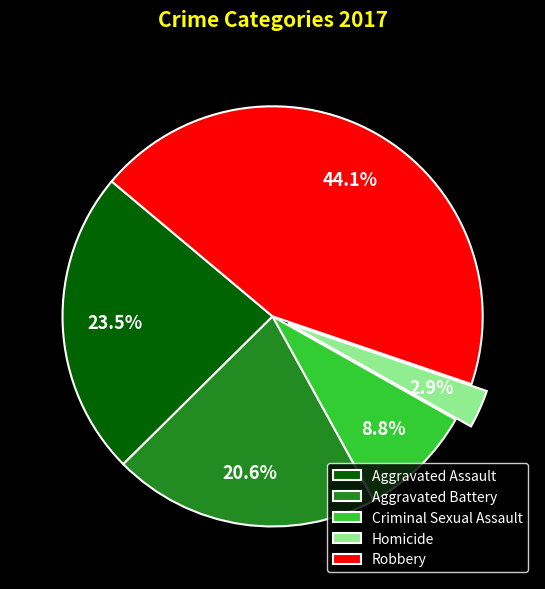

Rank the categories by value from highest to lowest.

Robbery, Aggravated Assault, Aggravated Battery, Criminal Sexual Assault, Homicide